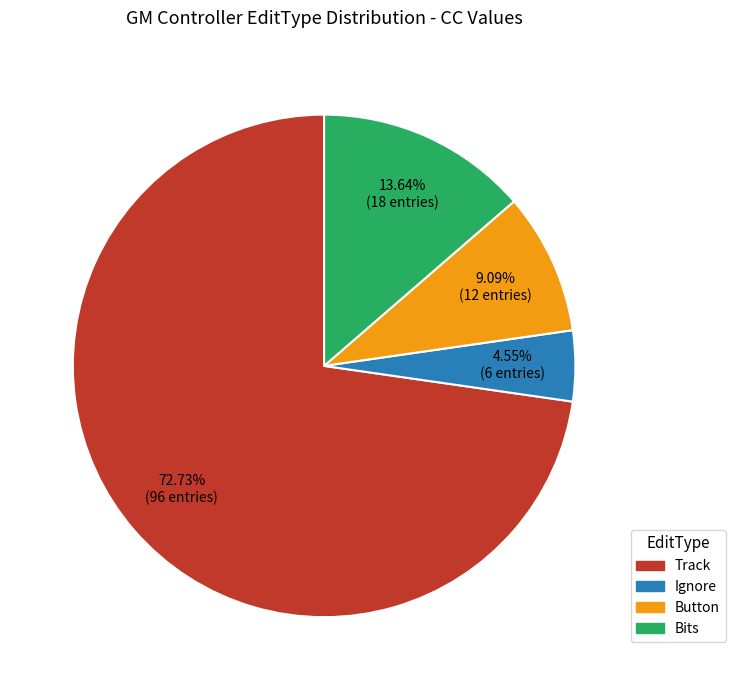

What is the ratio of the value at Track to the value at Bits?

5.3